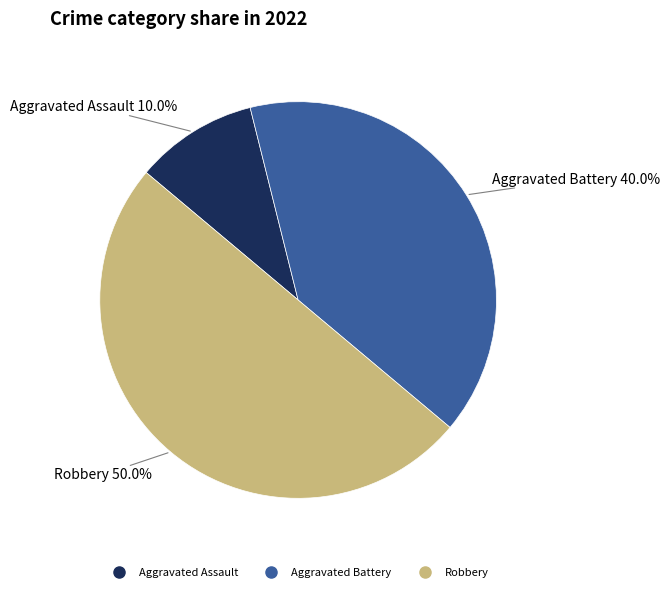

Is there a majority slice in this chart?

No